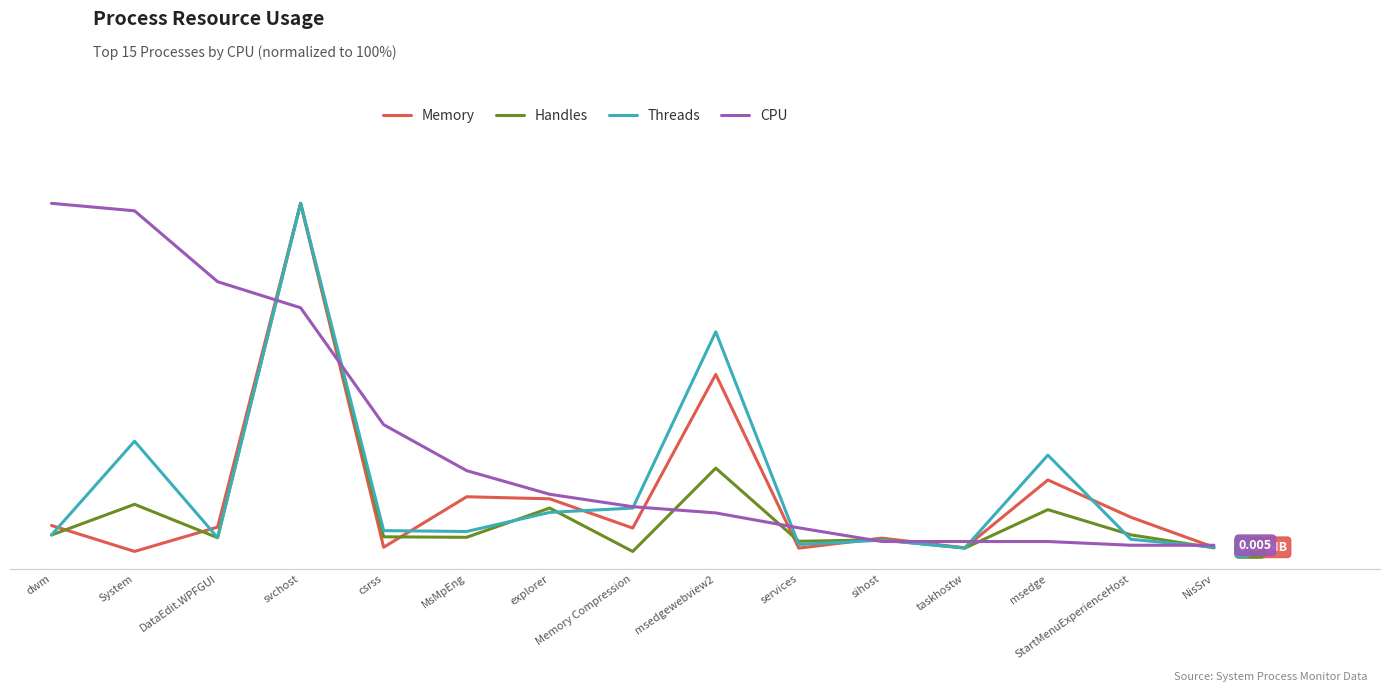

Is the value of Handles at sihost greater than the value of Memory at System?

Yes